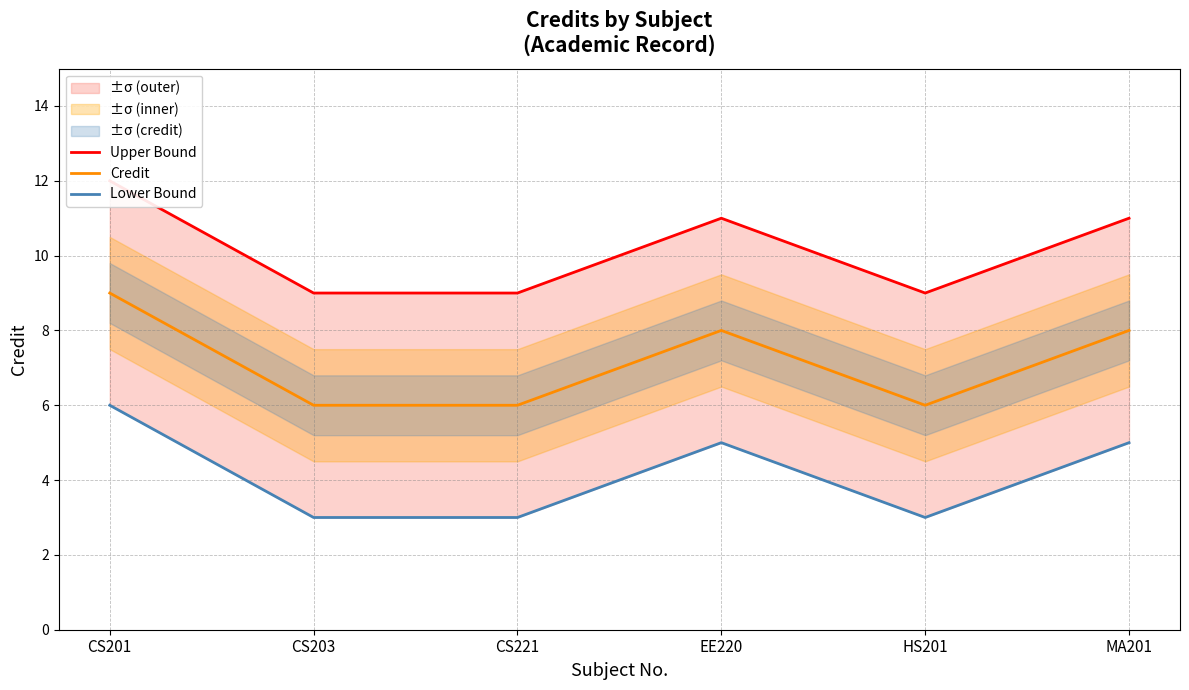

True or false: Upper Bound has a value of 4 at CS201.

False